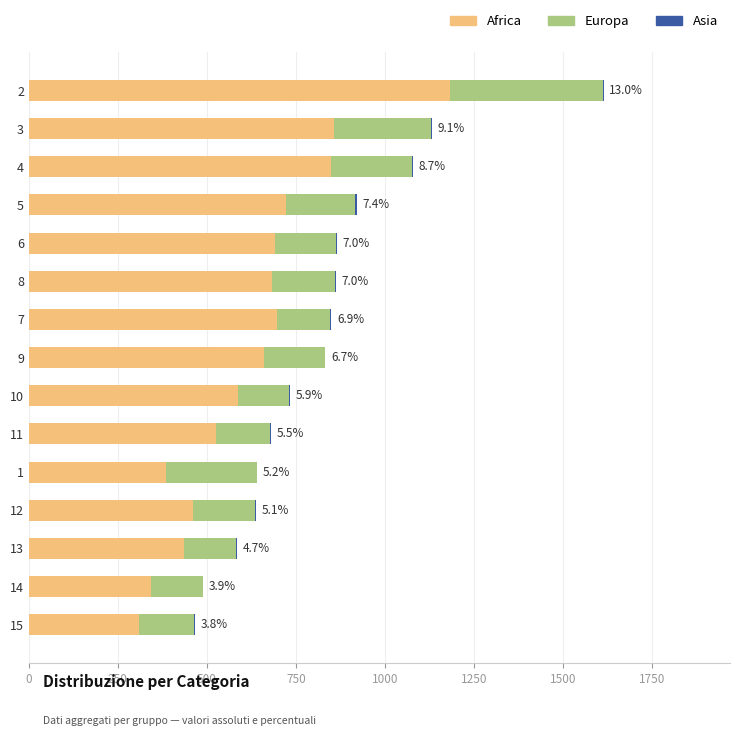

Rank the series at 6 from lowest to highest value.

Asia, Europa, Africa